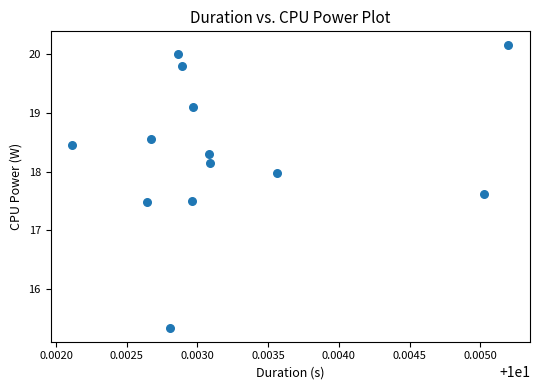

What is the range of Y values (max minus min)?

4.8